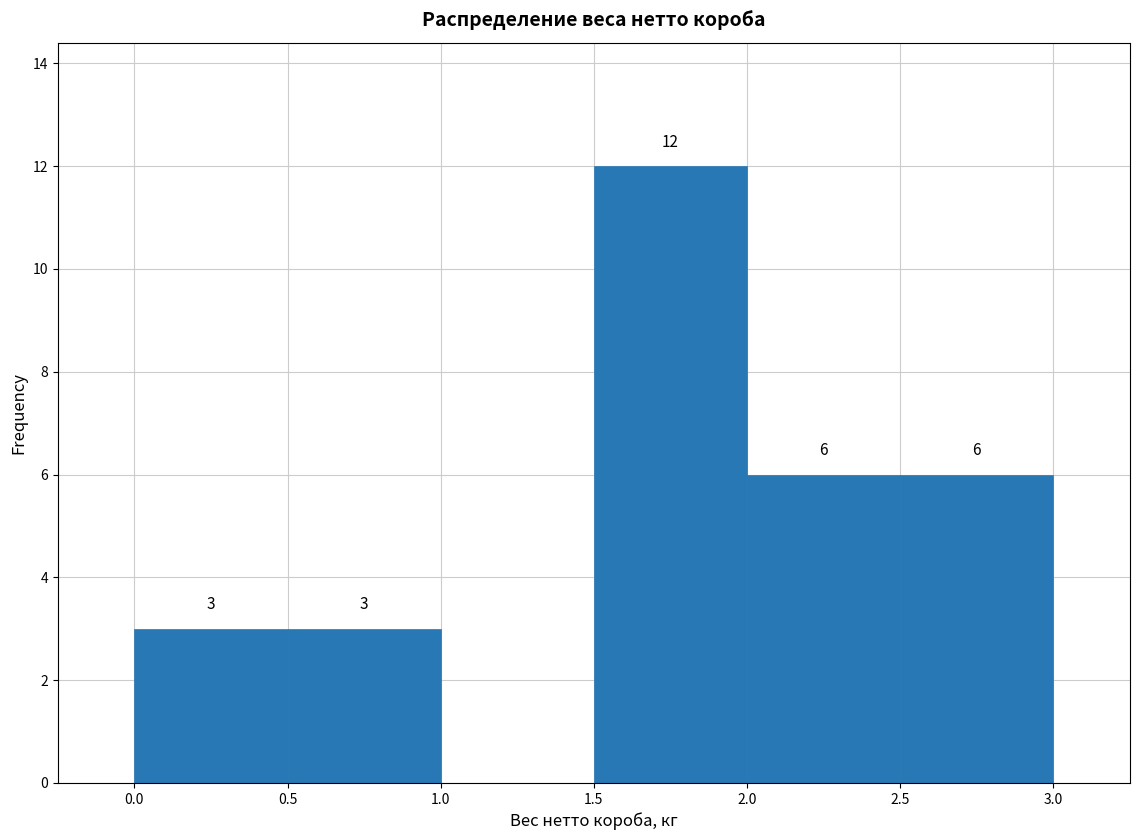

Which range on the x-axis has the tallest bar?

1.5 to 2.0